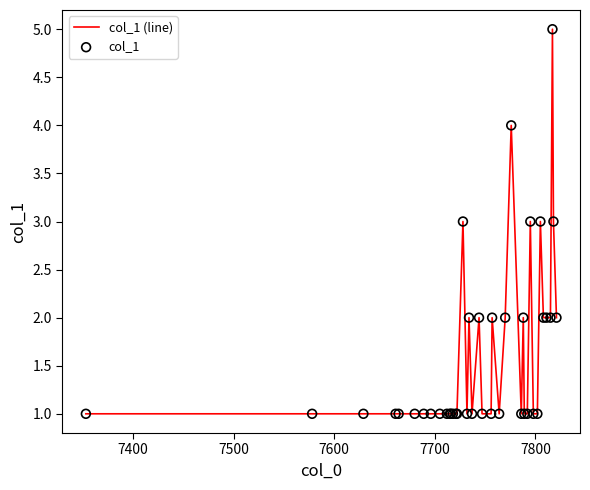

What is the greatest value displayed?

5